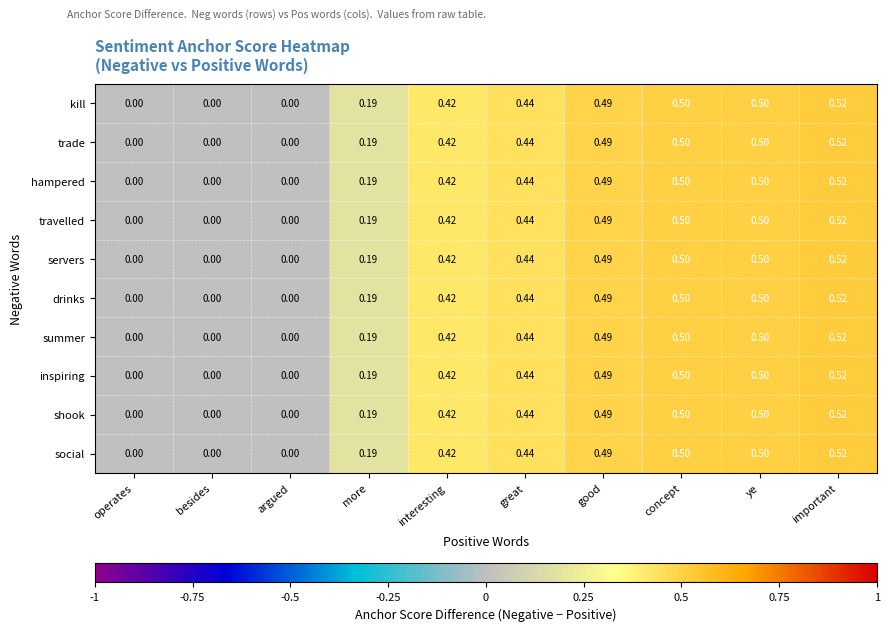

Which label corresponds to the largest value in the chart?

important